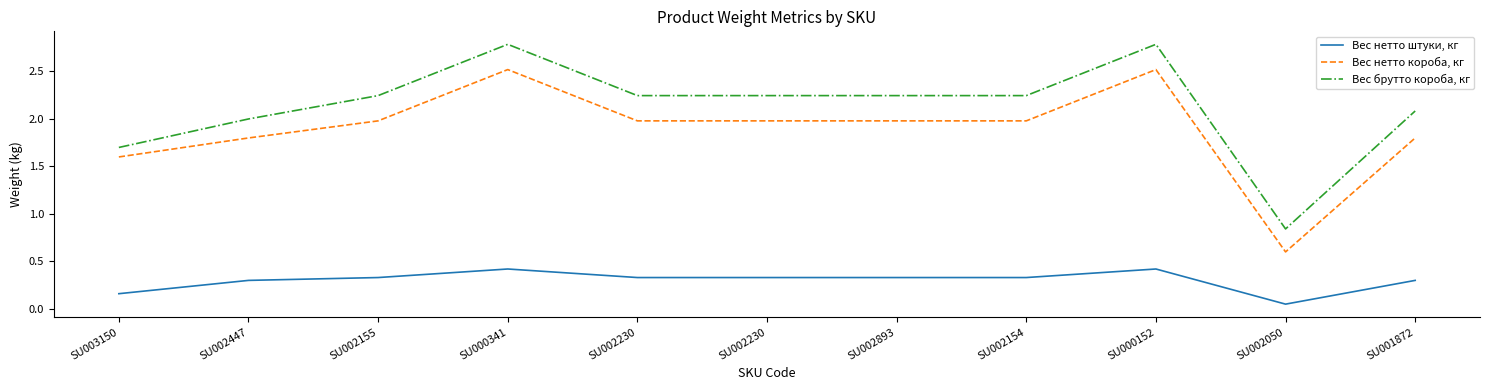

How many lines are shown in the chart?

3